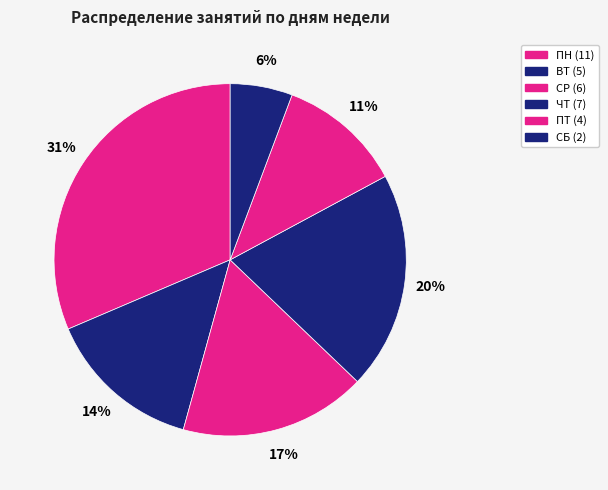

How many segments does this pie chart have?

6